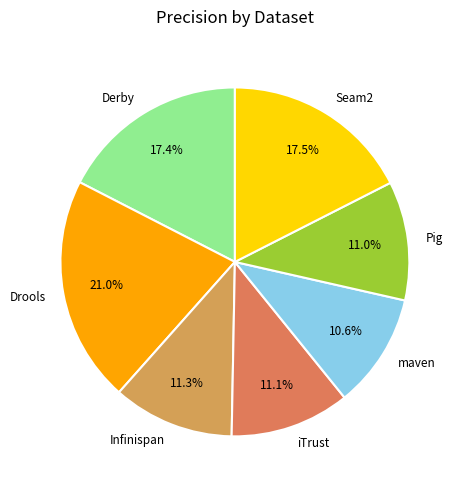

To the nearest percent, what portion does Derby represent?

17%